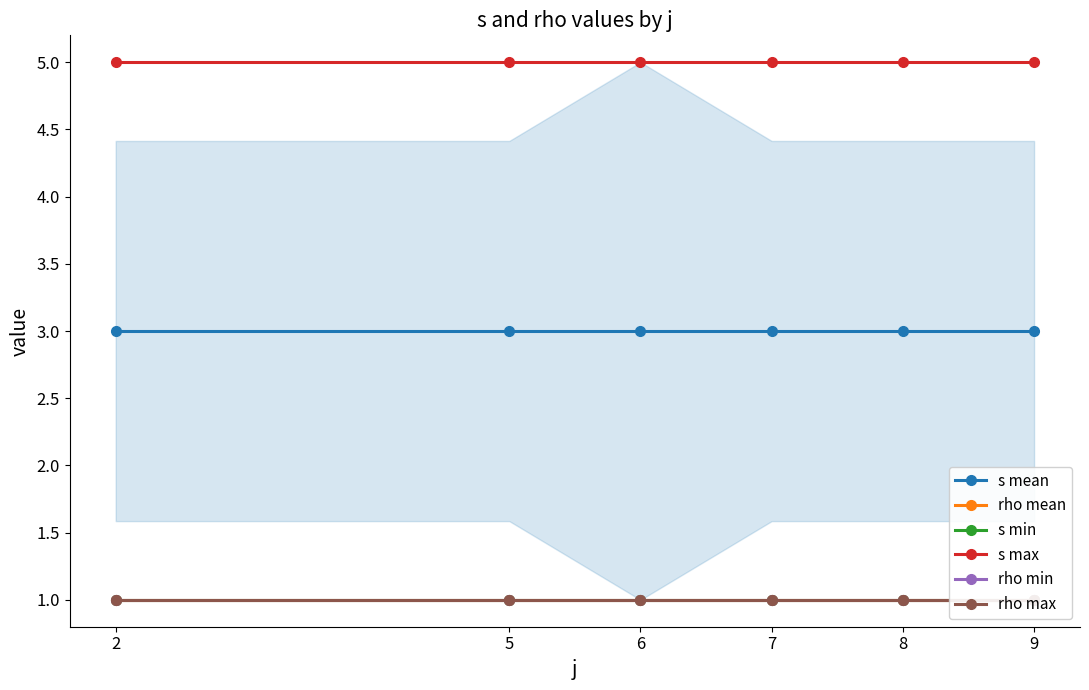

List the series in order of their peak value, highest first.

s max, s mean, rho mean, s min, rho min, rho max